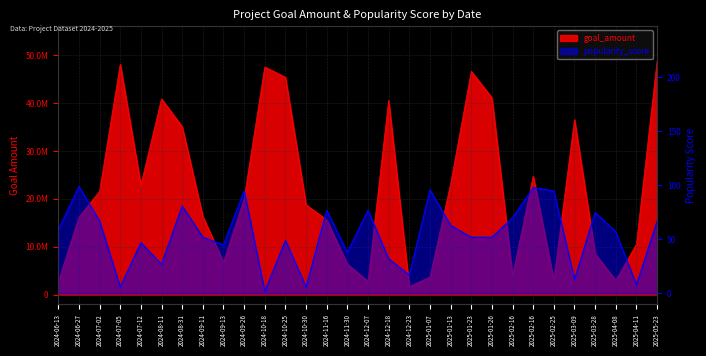

What is the difference between the maximum and second lowest values in the popularity_score series?

93